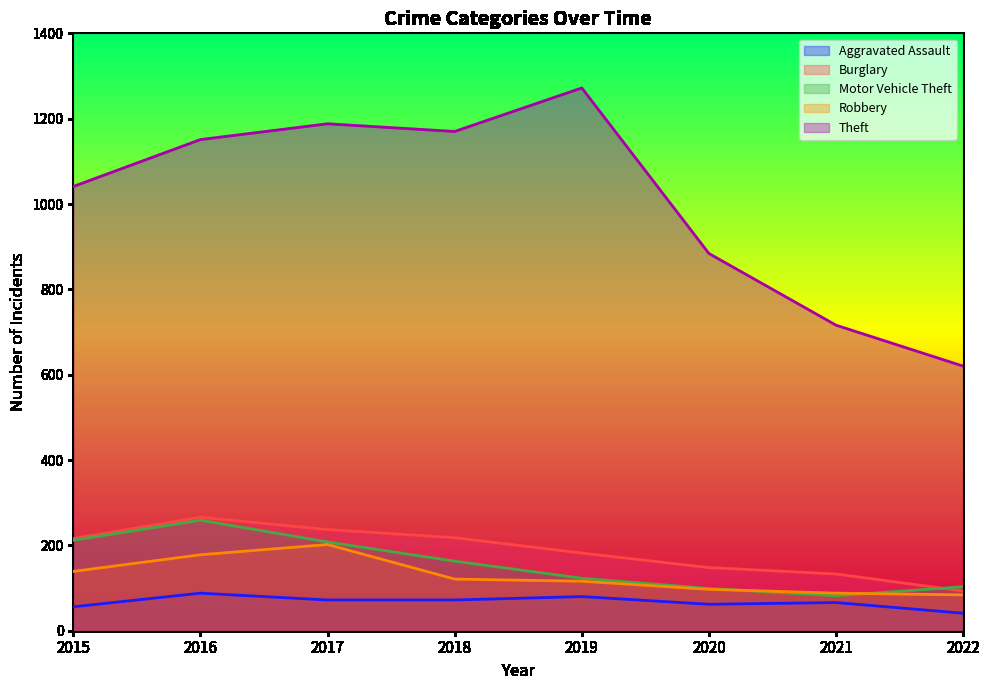

How many interior local peaks does the Robbery series have?

1